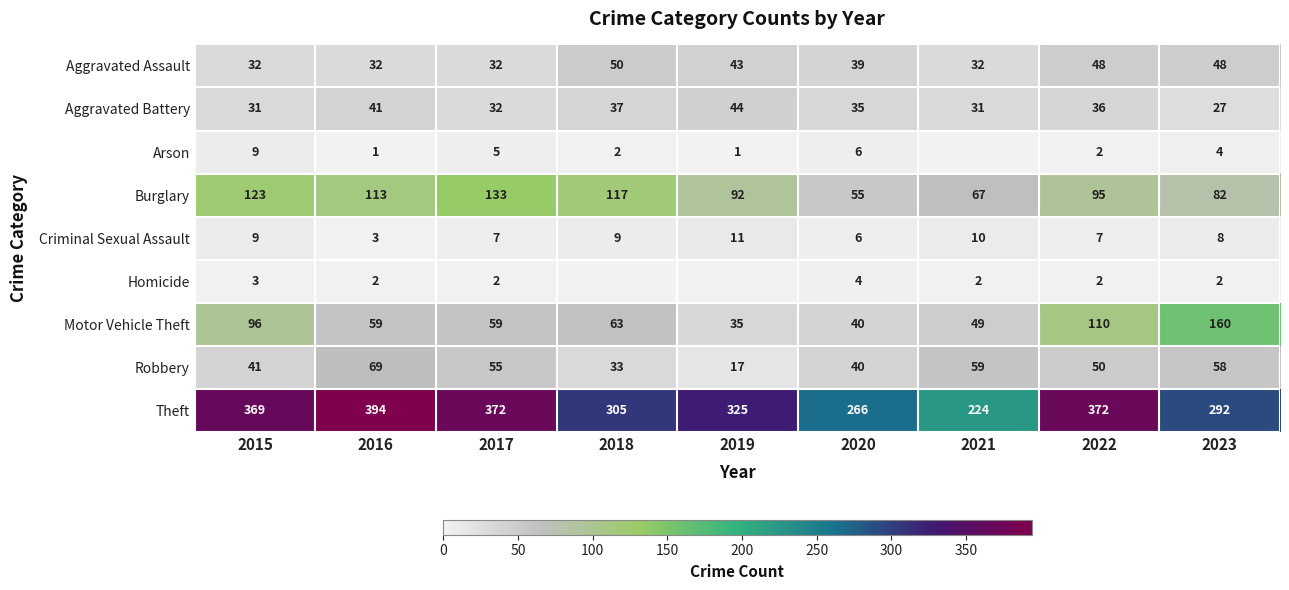

What is the total value across all series at 2022?

722